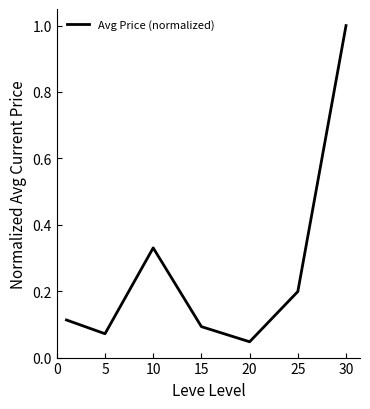

What is the greatest value displayed?

1.0